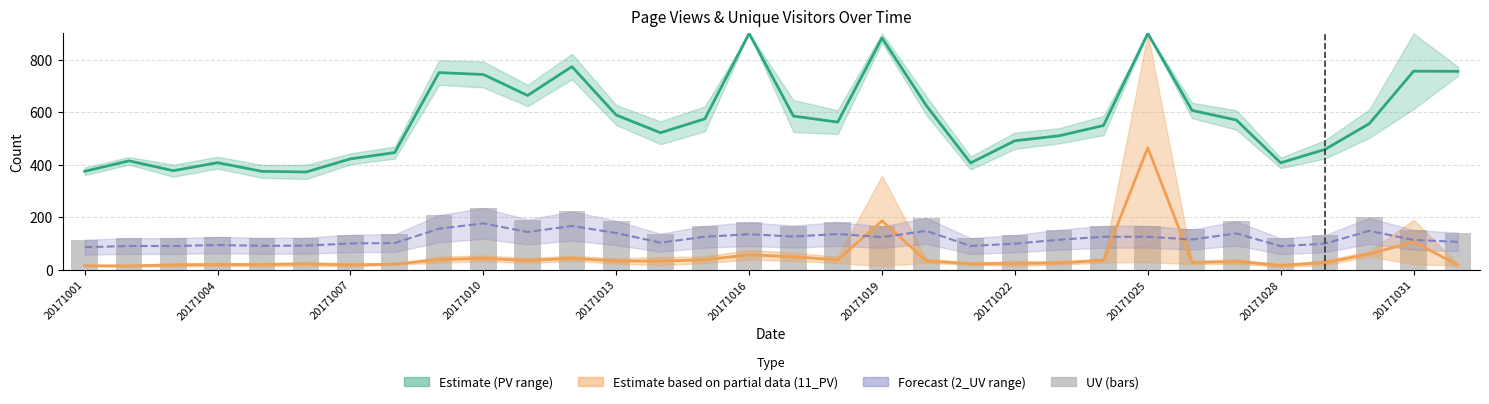

What is the maximum value for 2_UV mid?

176.2